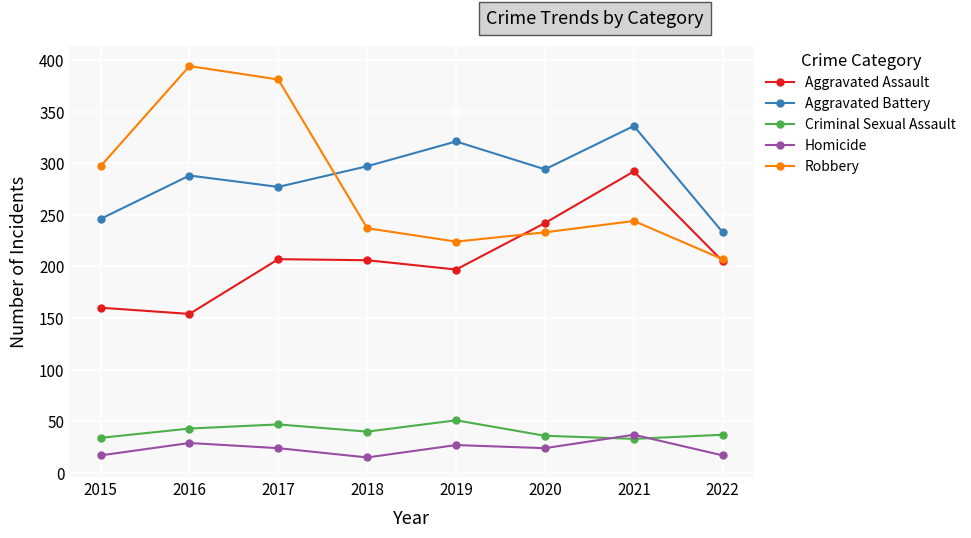

The value of Robbery at 2015 is 297. True or false?

True